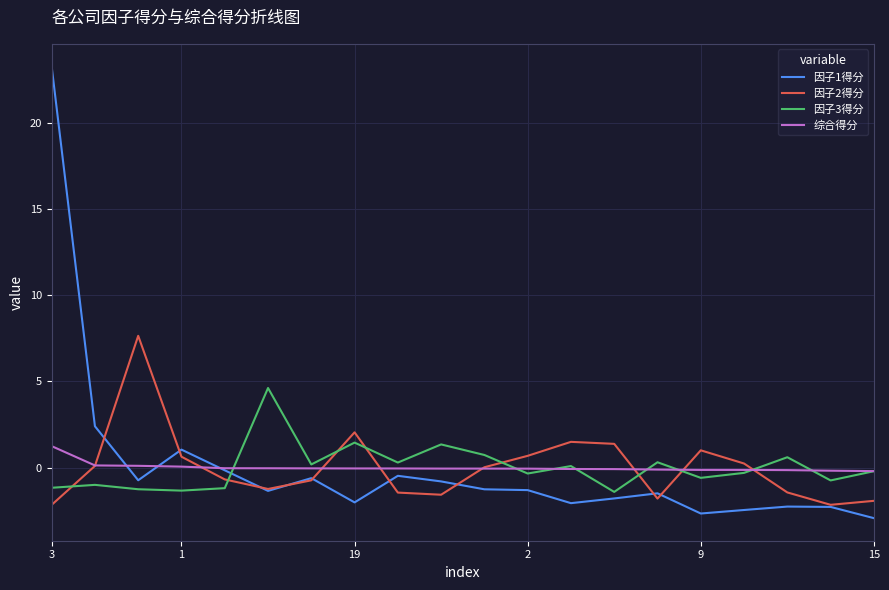

How many values in the 因子1得分 series are below -1?

12